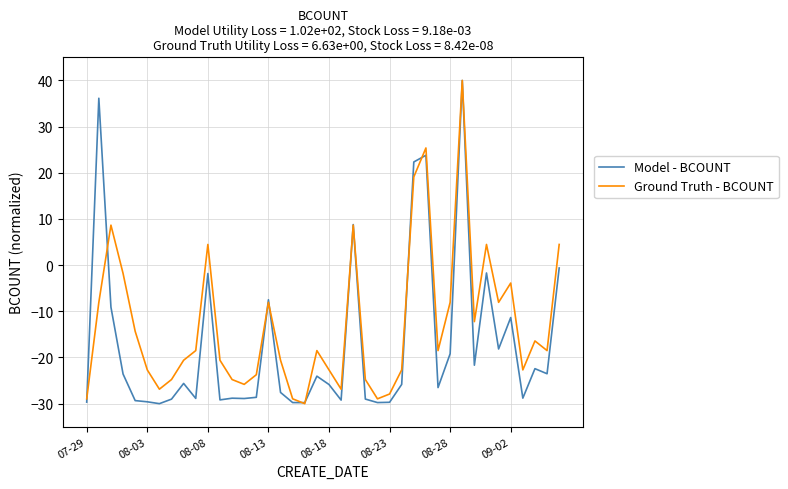

List the series in order of their overall mean, highest first.

Ground Truth - BCOUNT, Model - BCOUNT